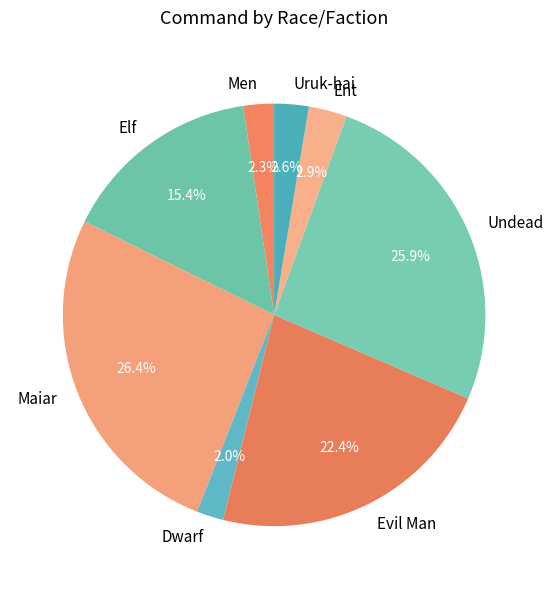

What portion of the pie excludes Undead?

74.1%